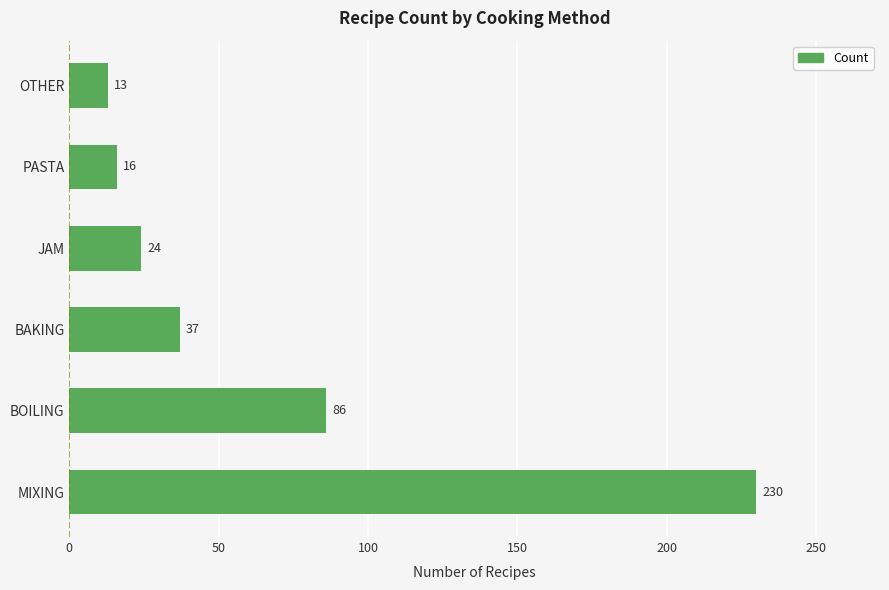

At which label is the value closest to 121?

BOILING